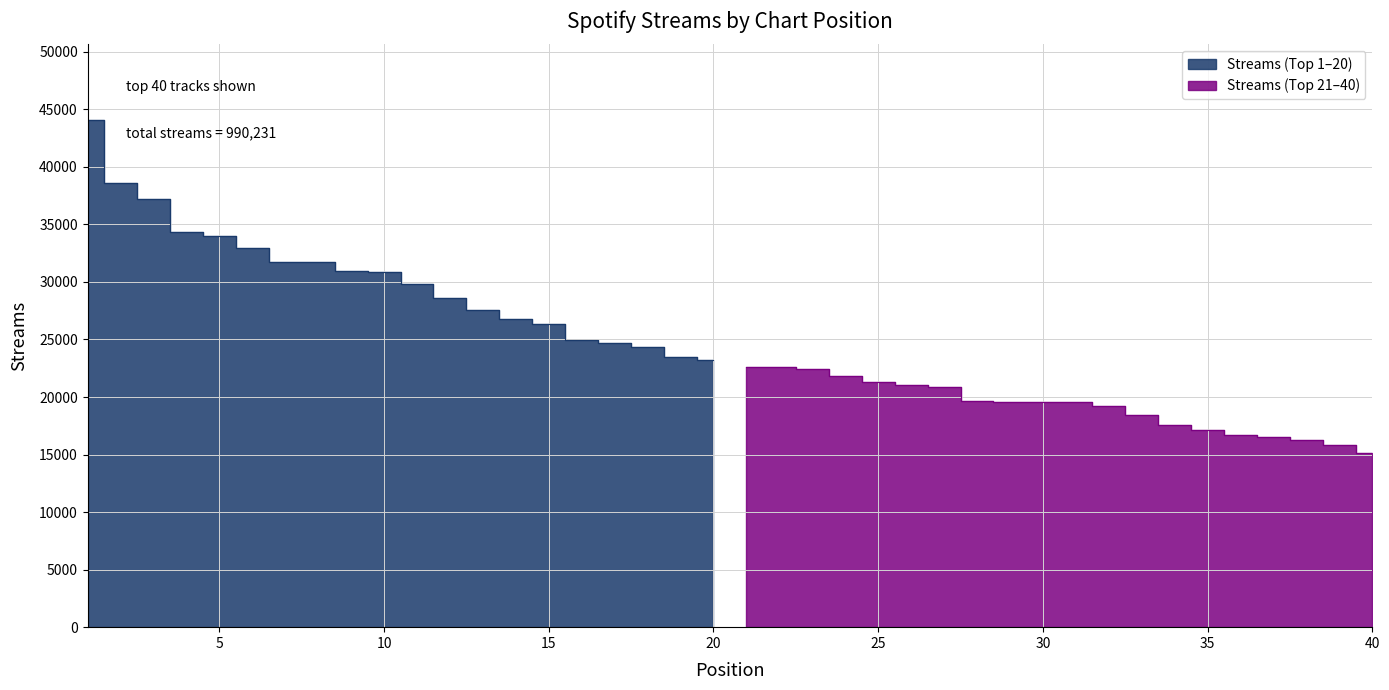

Does the chart display data point markers on the line(s)?

No